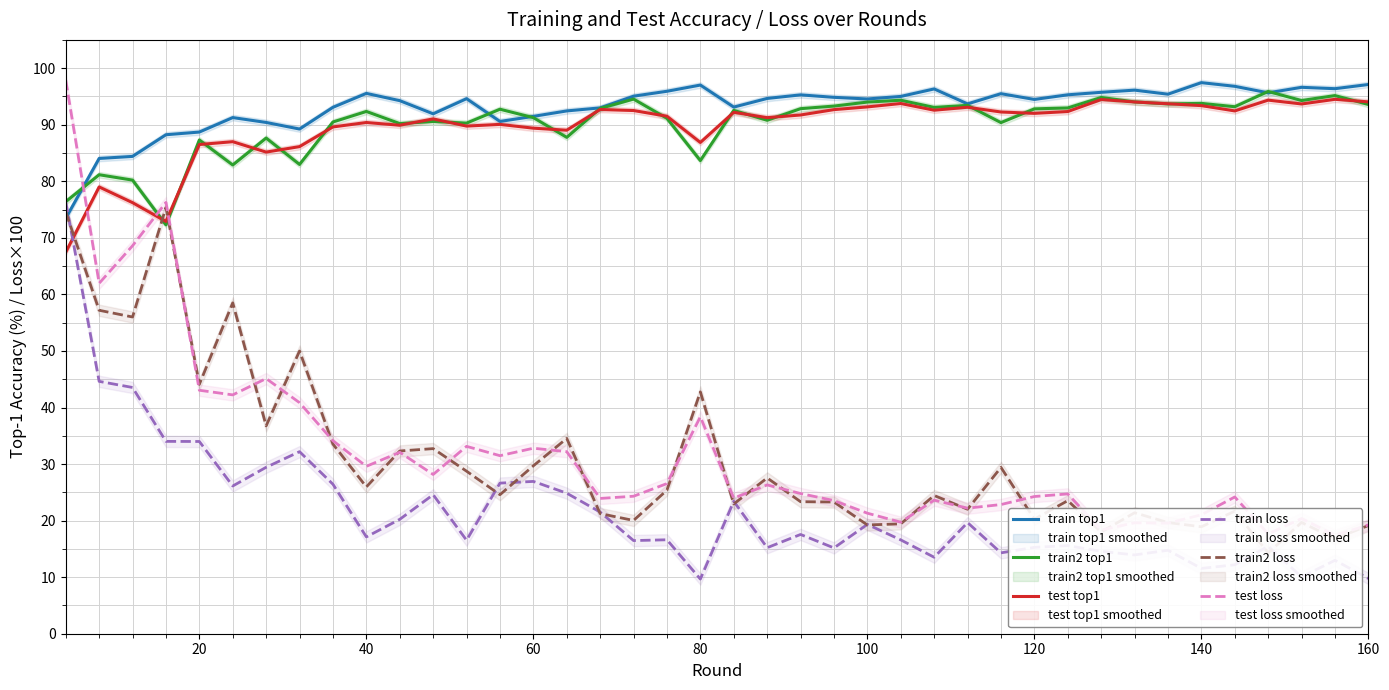

How many intersections are there between train loss and train top1?

1